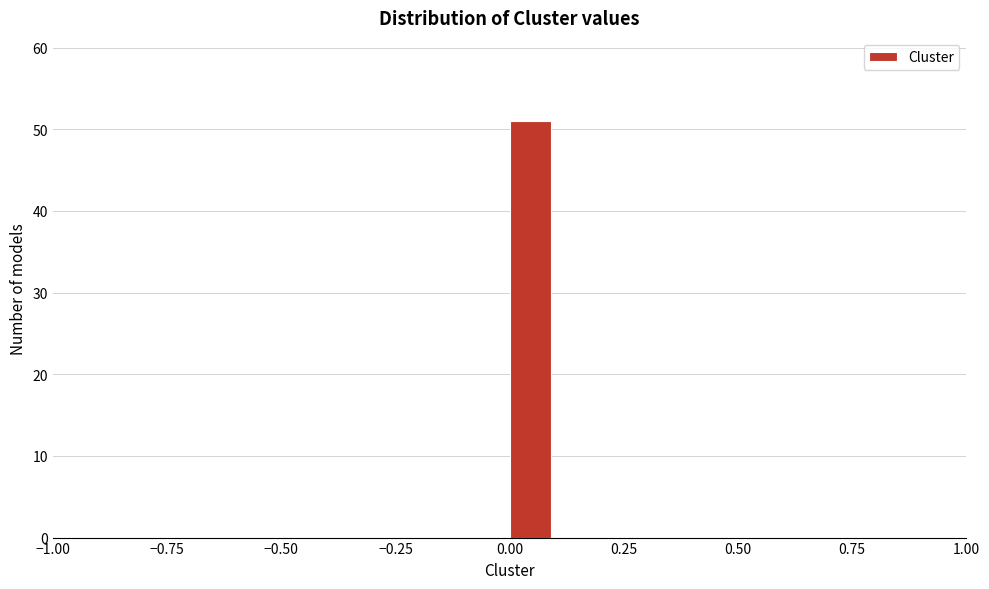

Read against the x-axis, roughly where is the centre of the tallest bar?

0.05